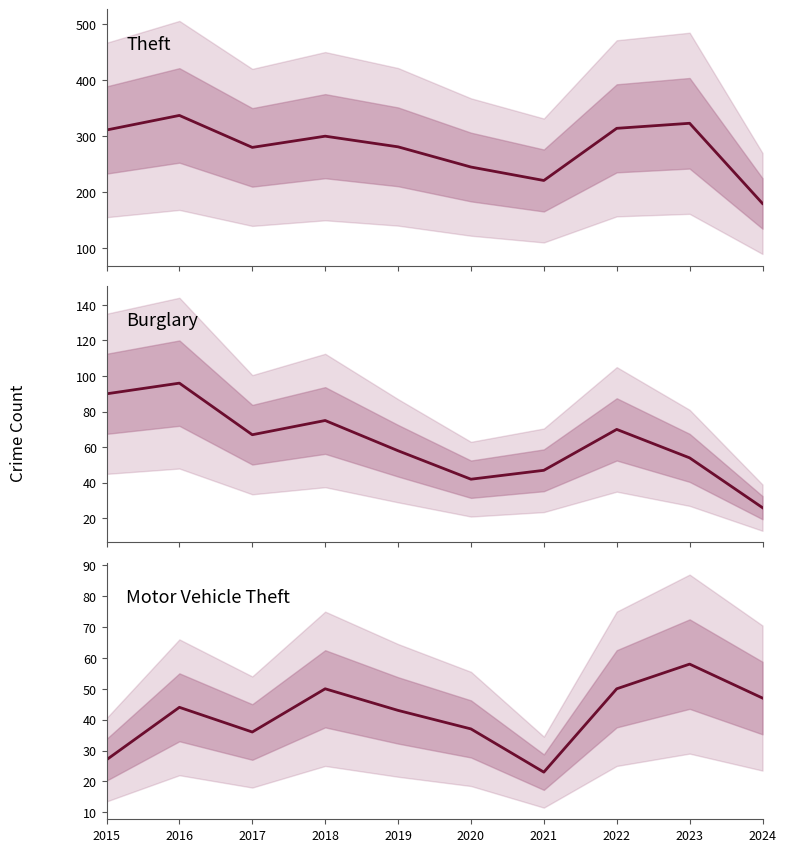

Which series has the largest range (max minus min)?

Theft